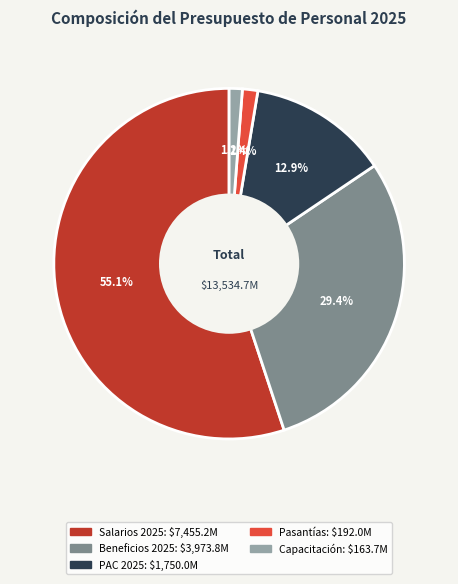

Is it true that Pasantías is 9% of the pie?

False